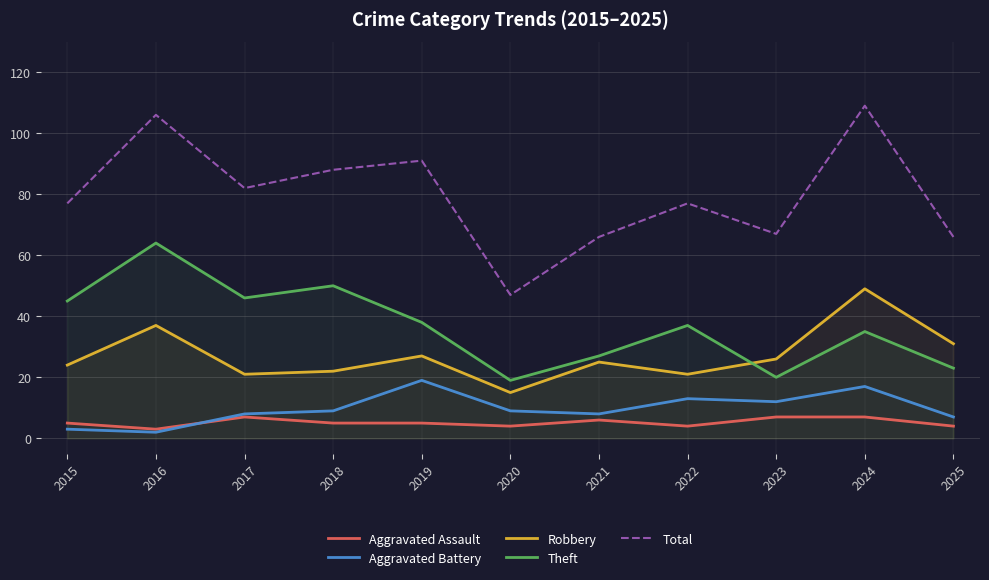

What is the value of the Aggravated Assault point at the 8th from the left?

4